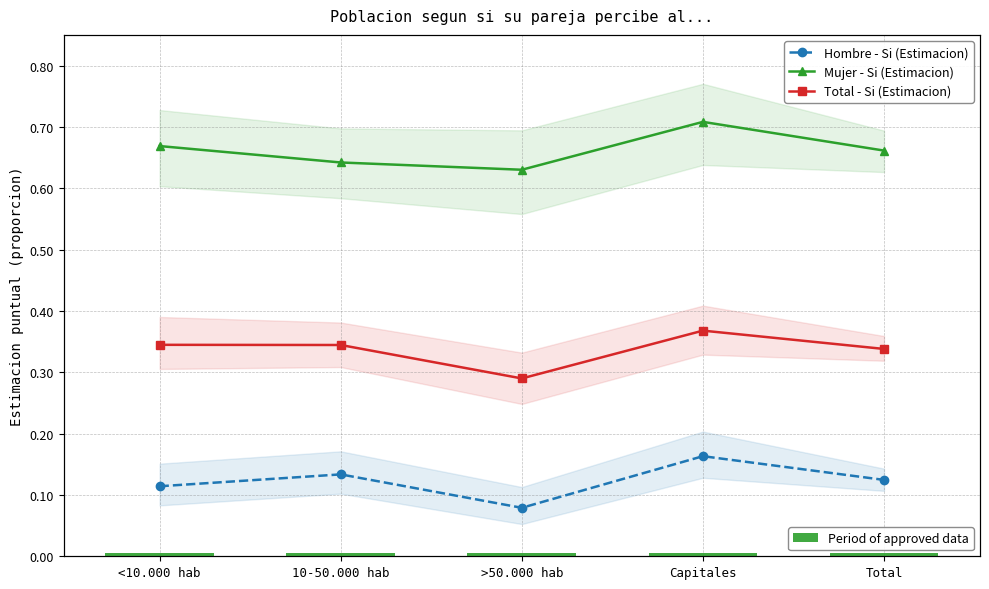

Rank the series by their maximum value, from highest to lowest.

Mujer - Si (Estimacion), Total - Si (Estimacion), Hombre - Si (Estimacion), Period of approved data